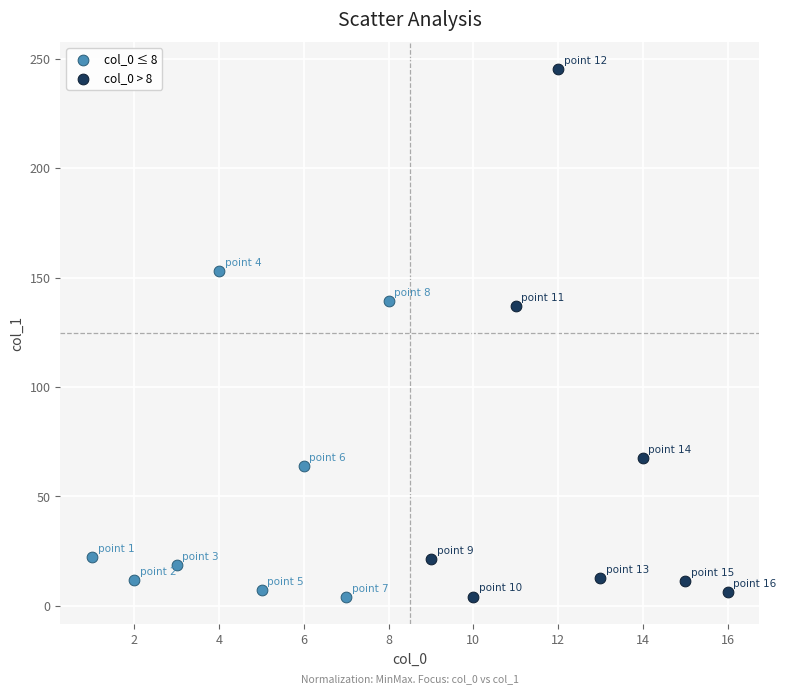

Which series reaches the maximum Y coordinate?

col_0 > 8